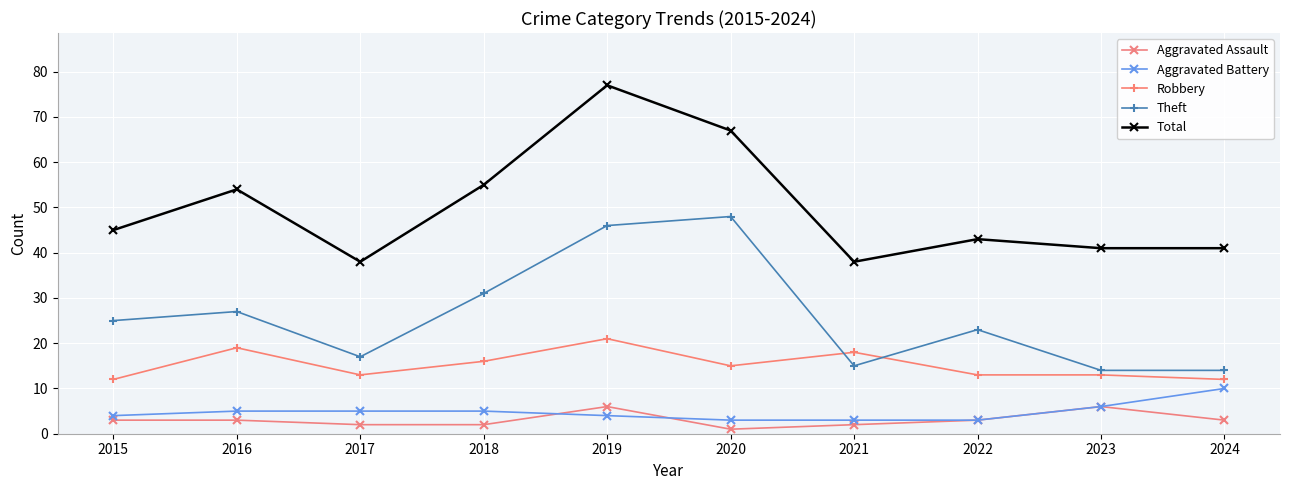

True or false: Theft has more than 0 interior local peaks.

True